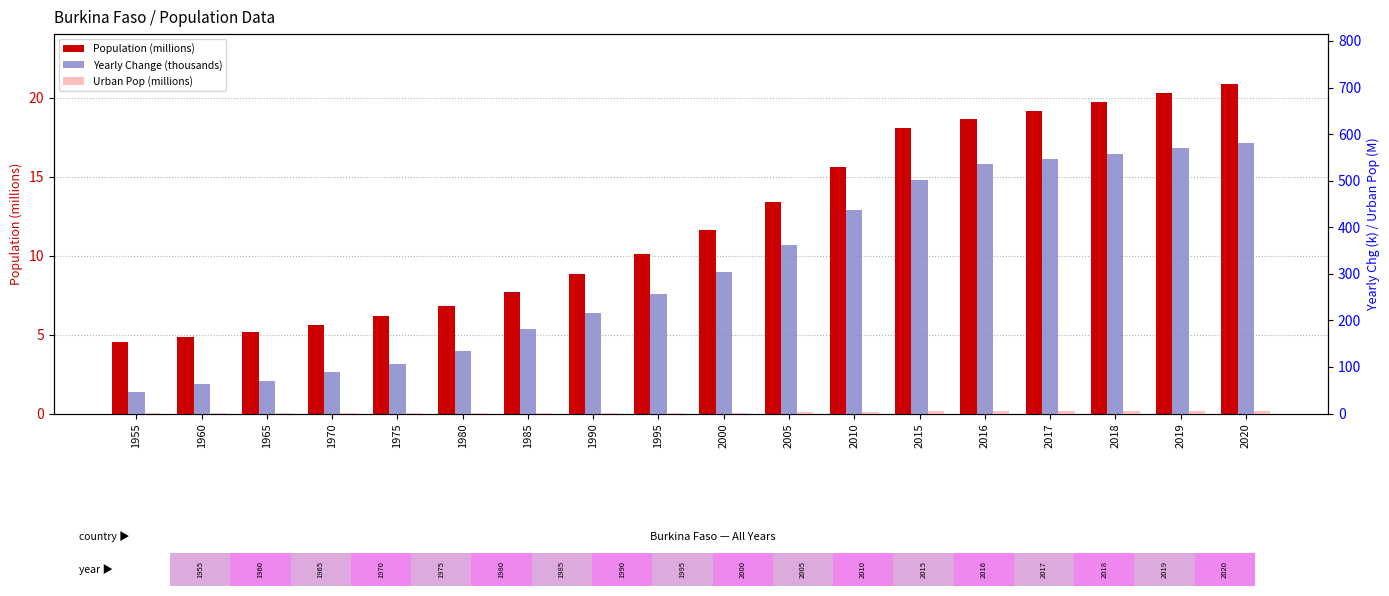

At how many categories does at least one series exceed 210?

11